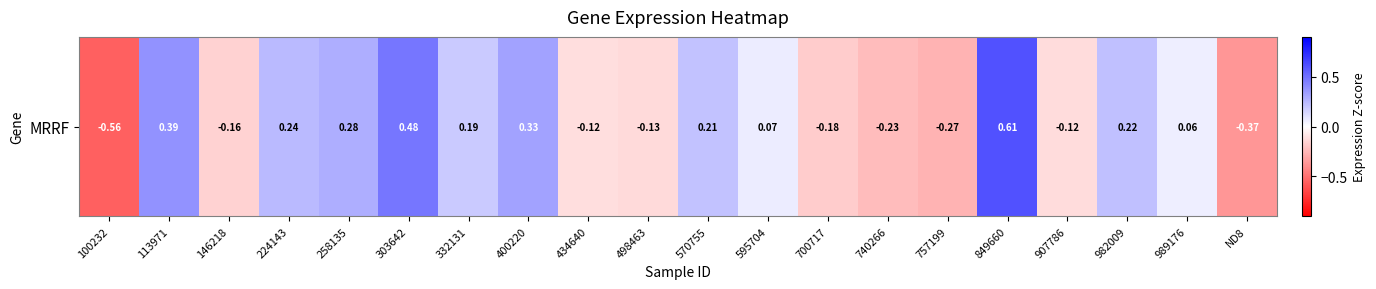

What is the sum of all values?

0.9